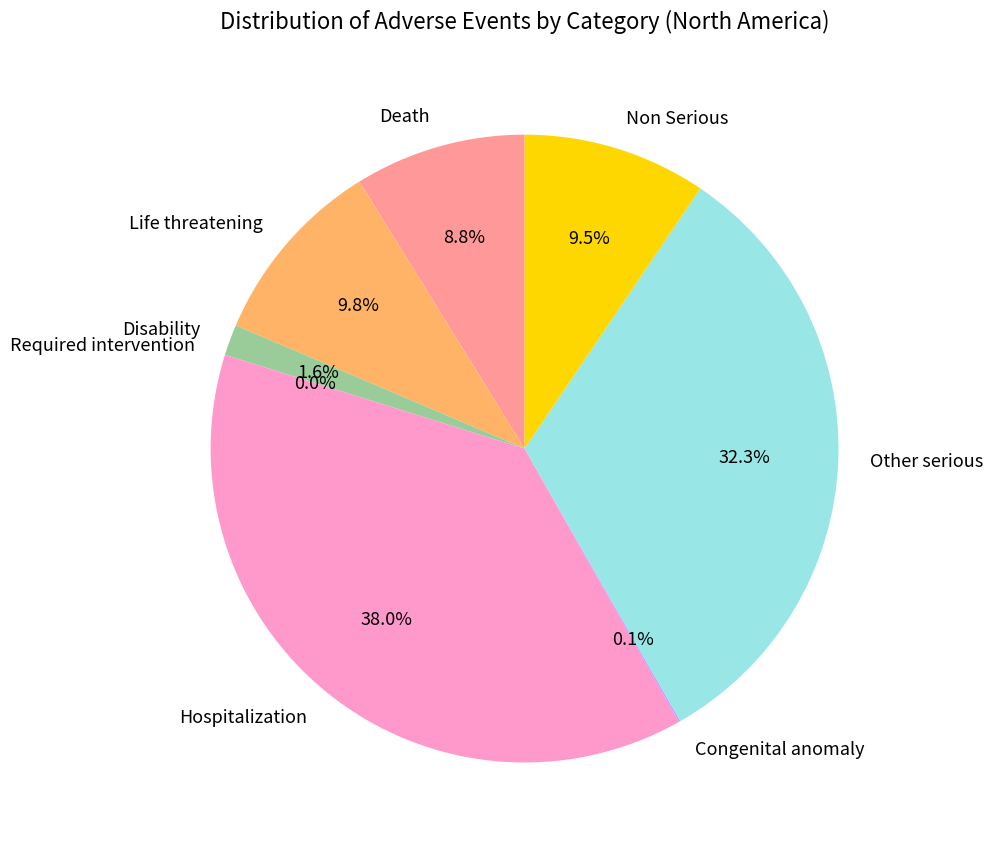

Which has a higher value, Other serious or Hospitalization?

Hospitalization